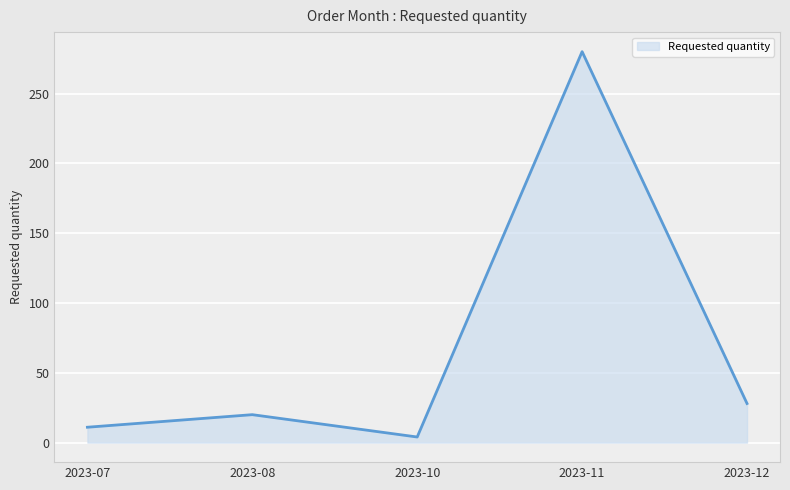

What is the difference between the values at 2023-12 and 2023-08?

8